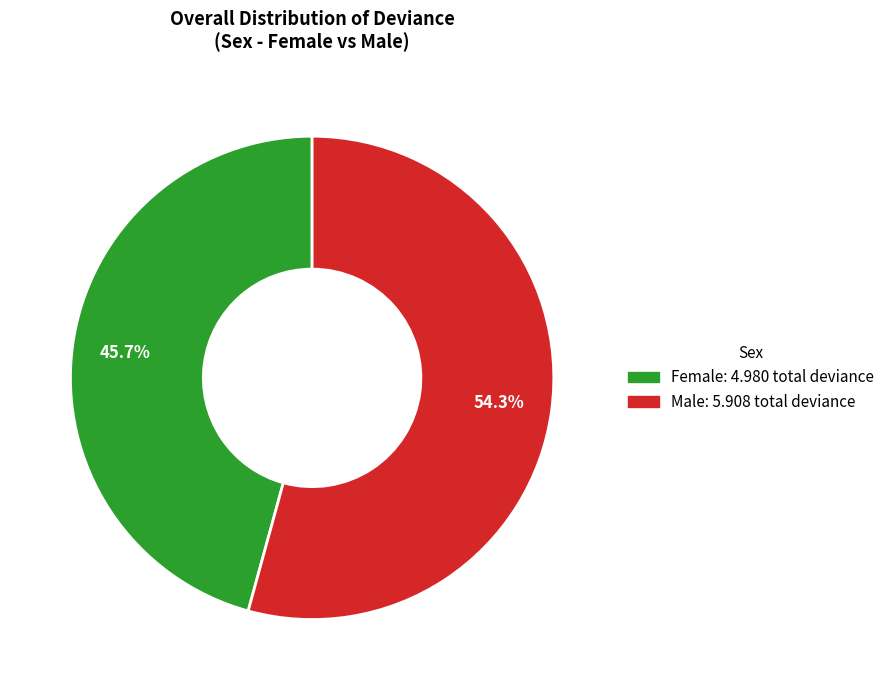

What percentage is NOT represented by Male?

45.7%